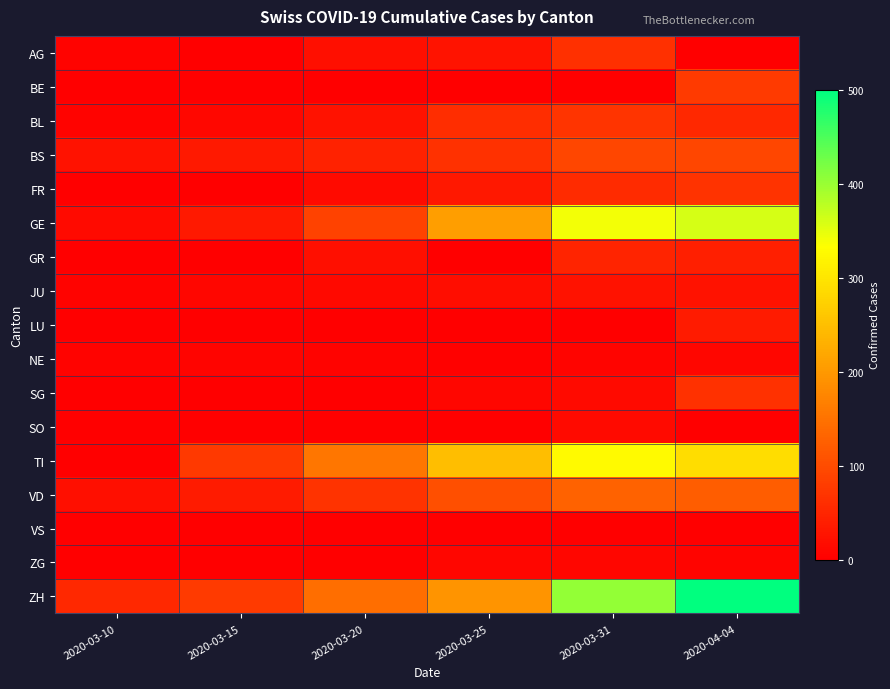

Which has a higher value, 2020-03-25 or 2020-04-04?

2020-03-25